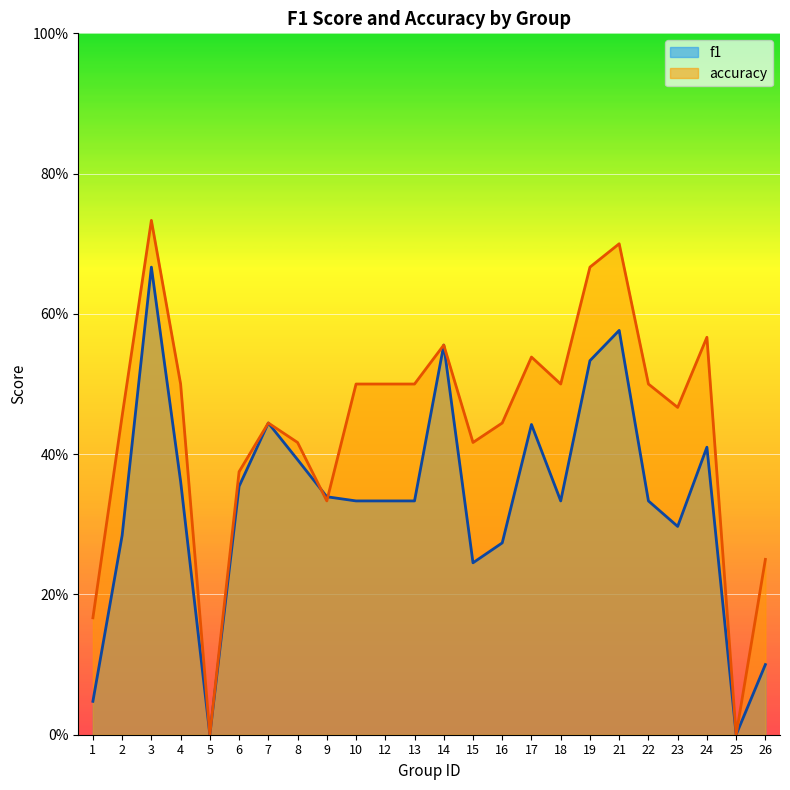

Is the value of f1 at 19 greater than the value of accuracy at 15?

Yes